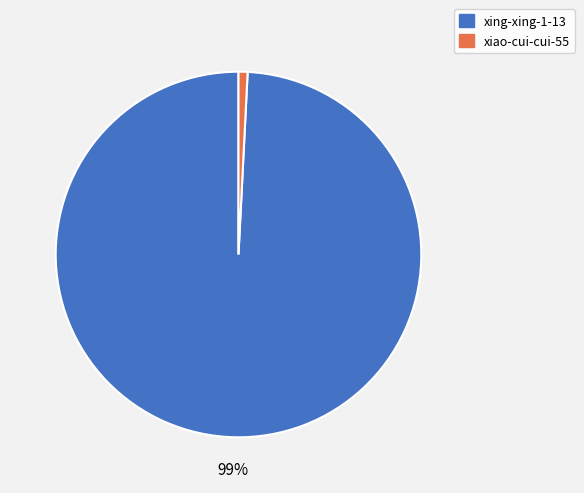

Do xiao-cui-cui-55 and xing-xing-1-13 together represent more than half of the pie?

Yes